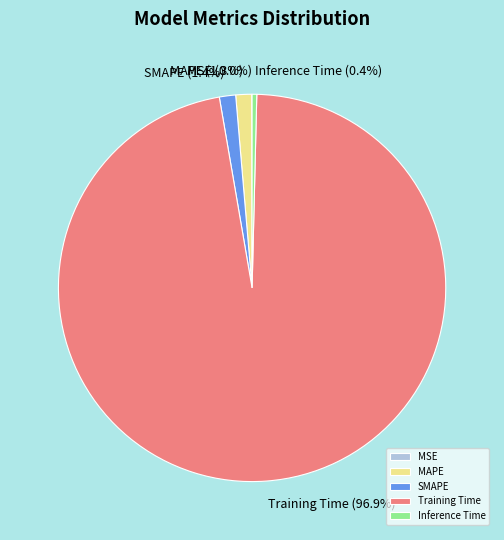

What is the majority slice?

Training Time